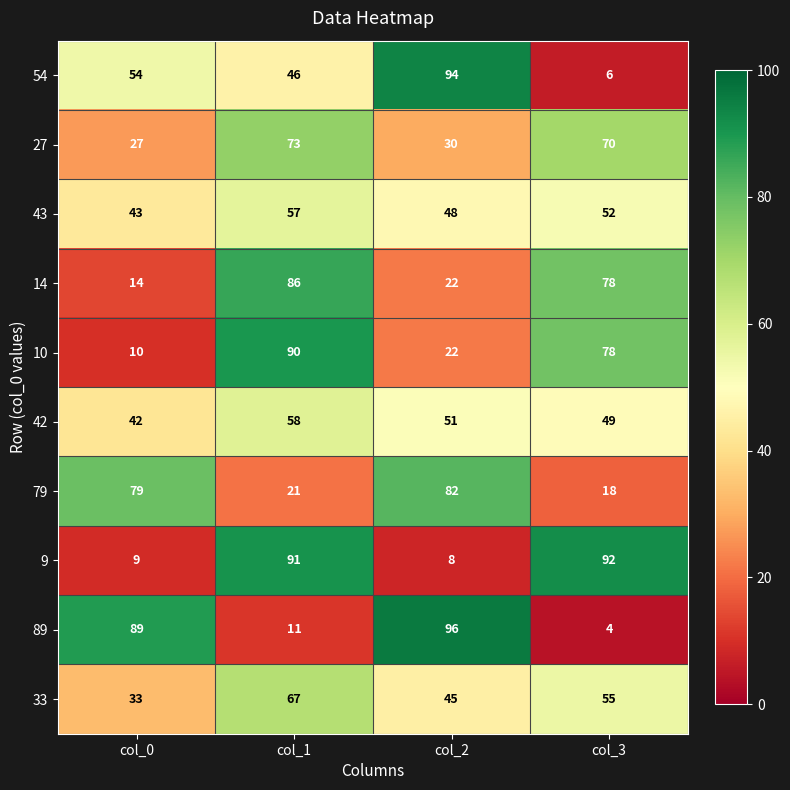

At which category is the sum across all series the highest?

col_1